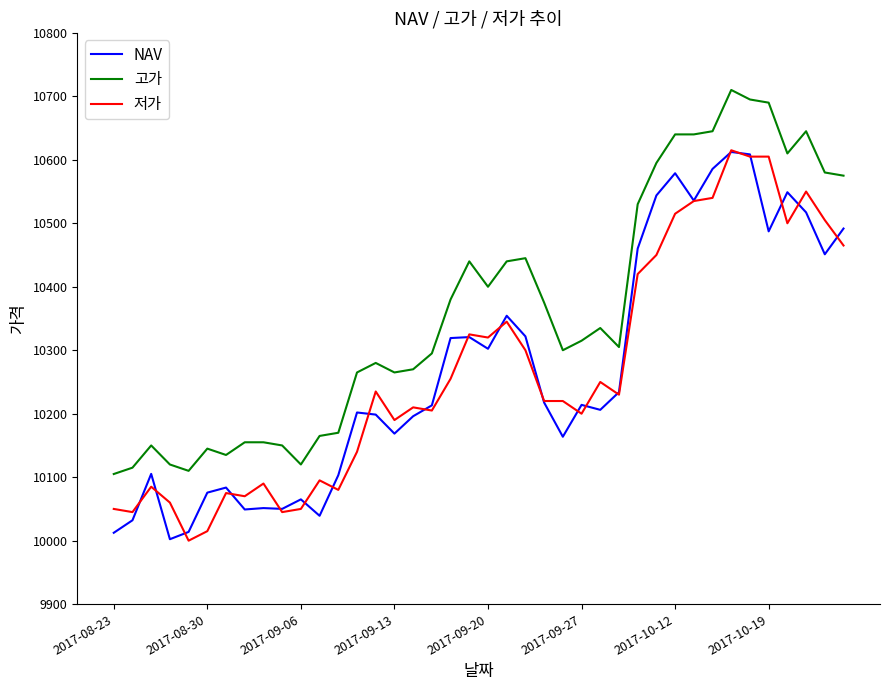

True or false: NAV and 고가 cross at least once.

False